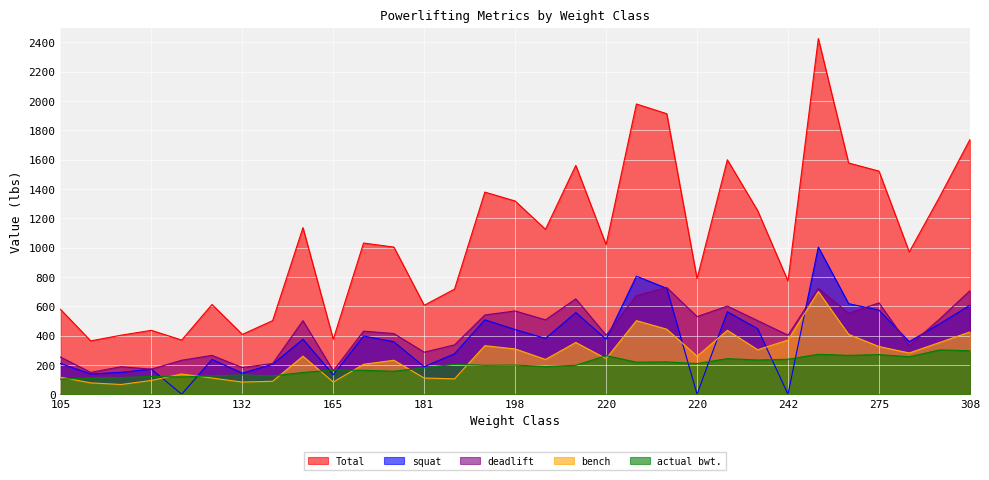

True or false: actual bwt. has more than 2 interior local peaks.

True